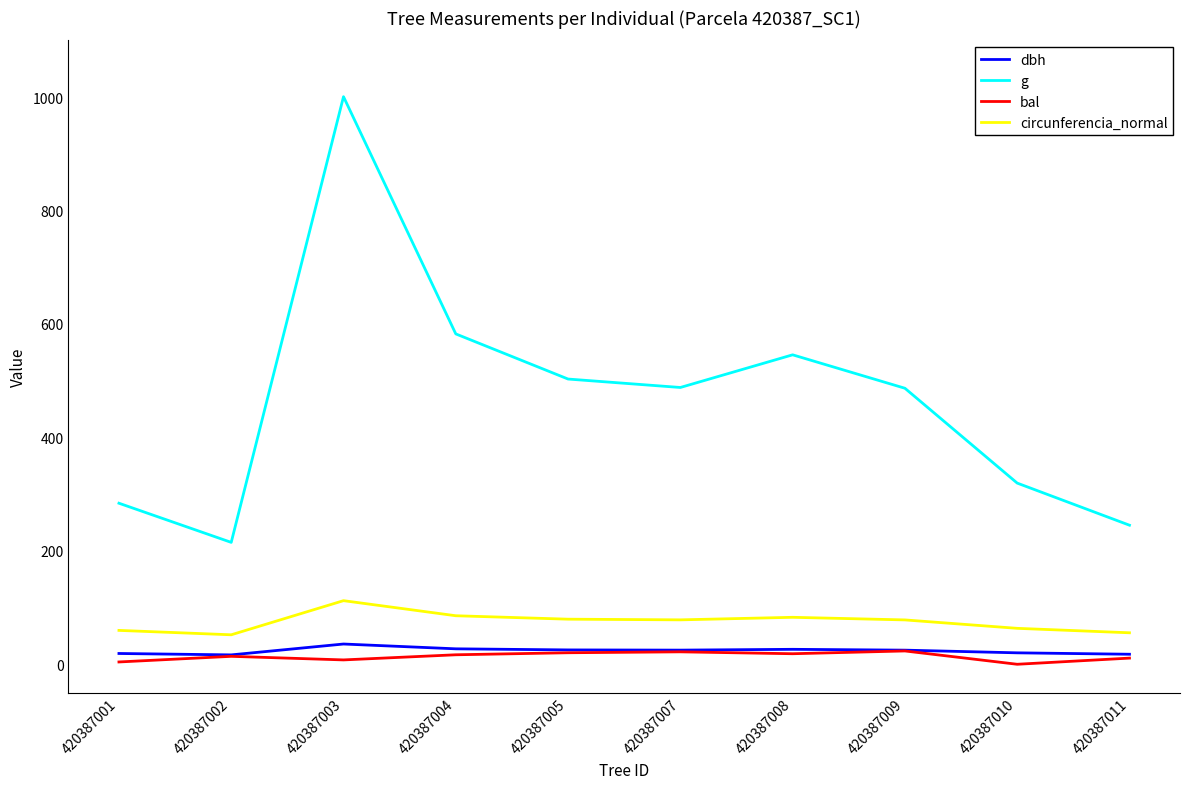

What is the highest value of the dbh series?

35.7